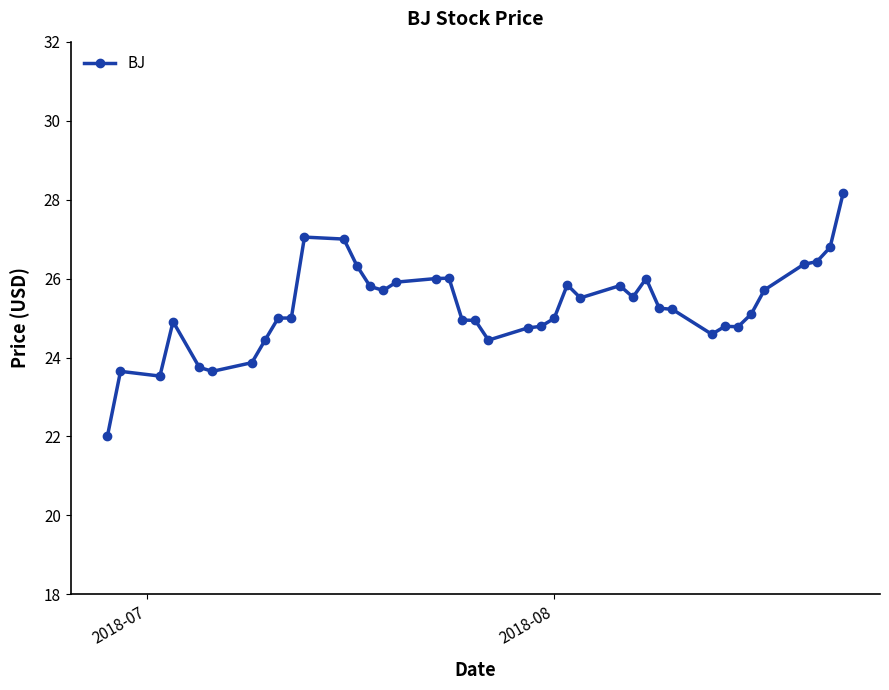

What is the difference between the maximum and minimum values?

6.2